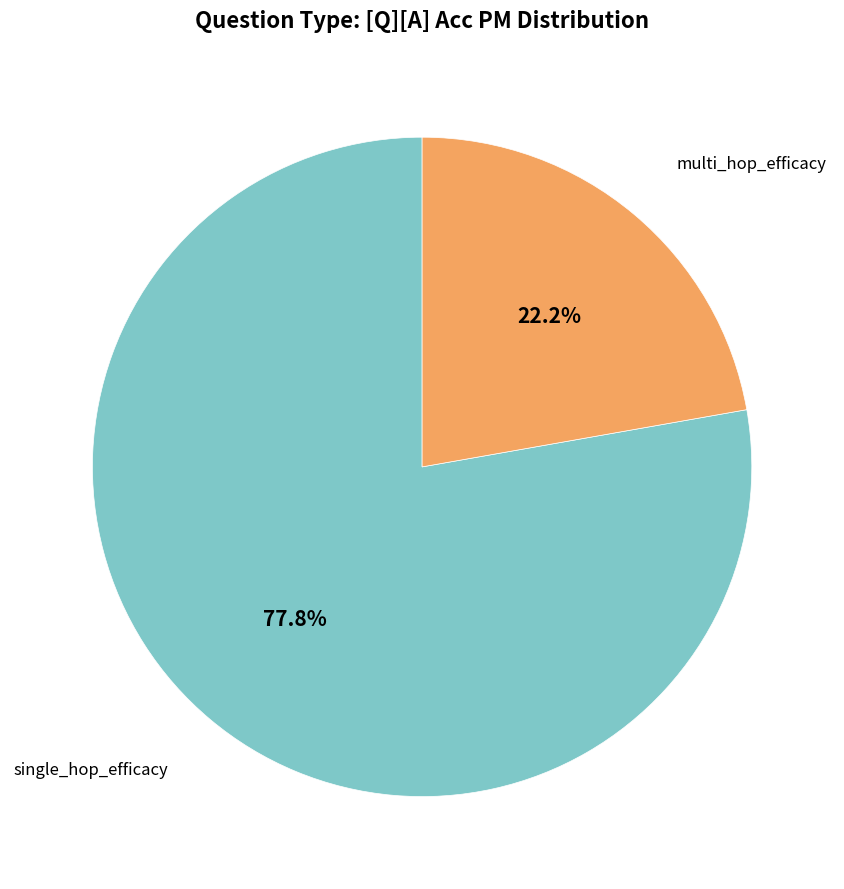

Is there any slice that represents more than half of the pie?

Yes